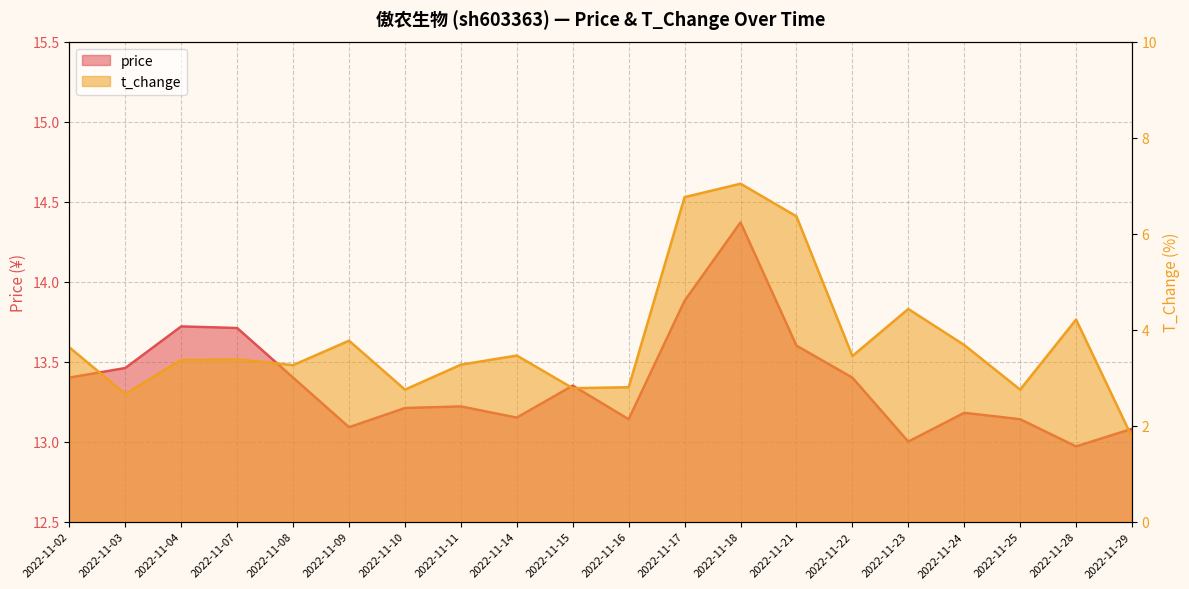

What is the maximum value for t_change?

7.0